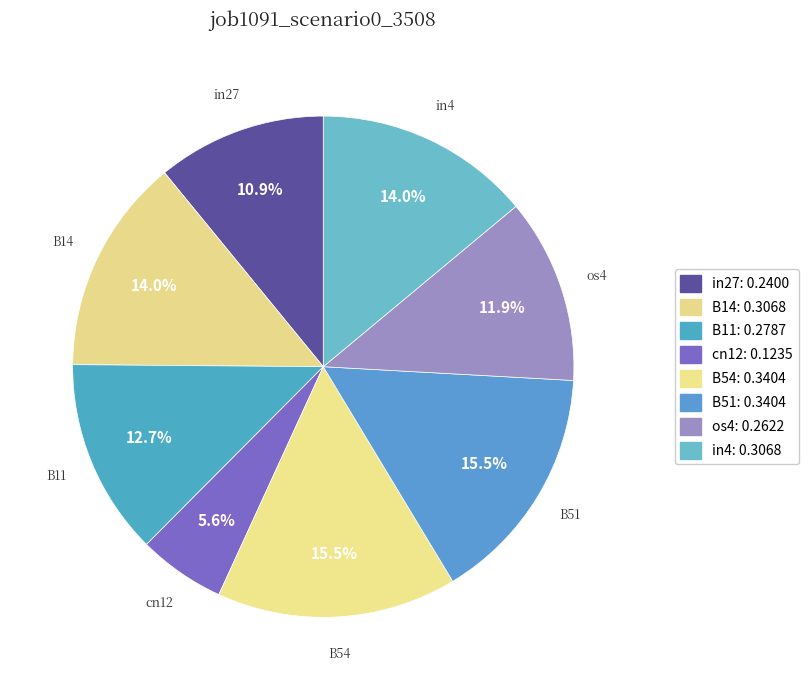

Is B54 the majority of the pie?

No